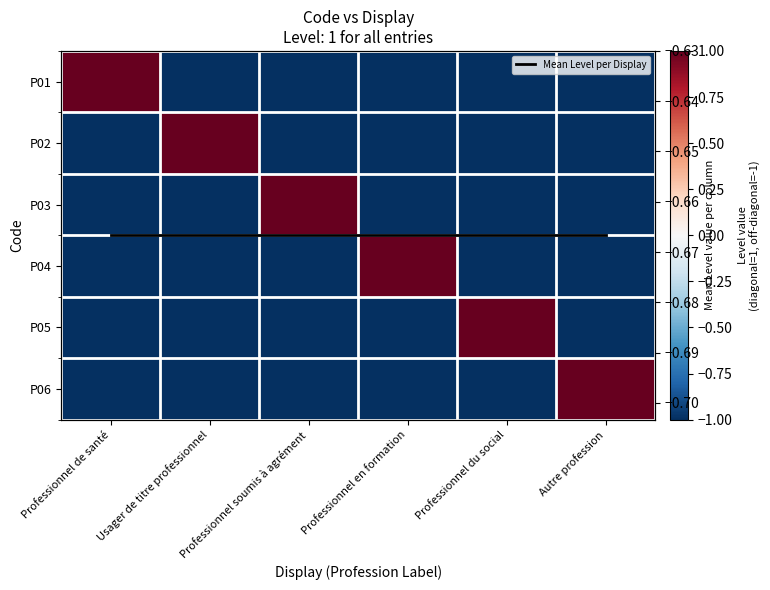

Is the value of P02 at Professionnel soumis à agrément greater than the value of P06 at Professionnel de santé?

No